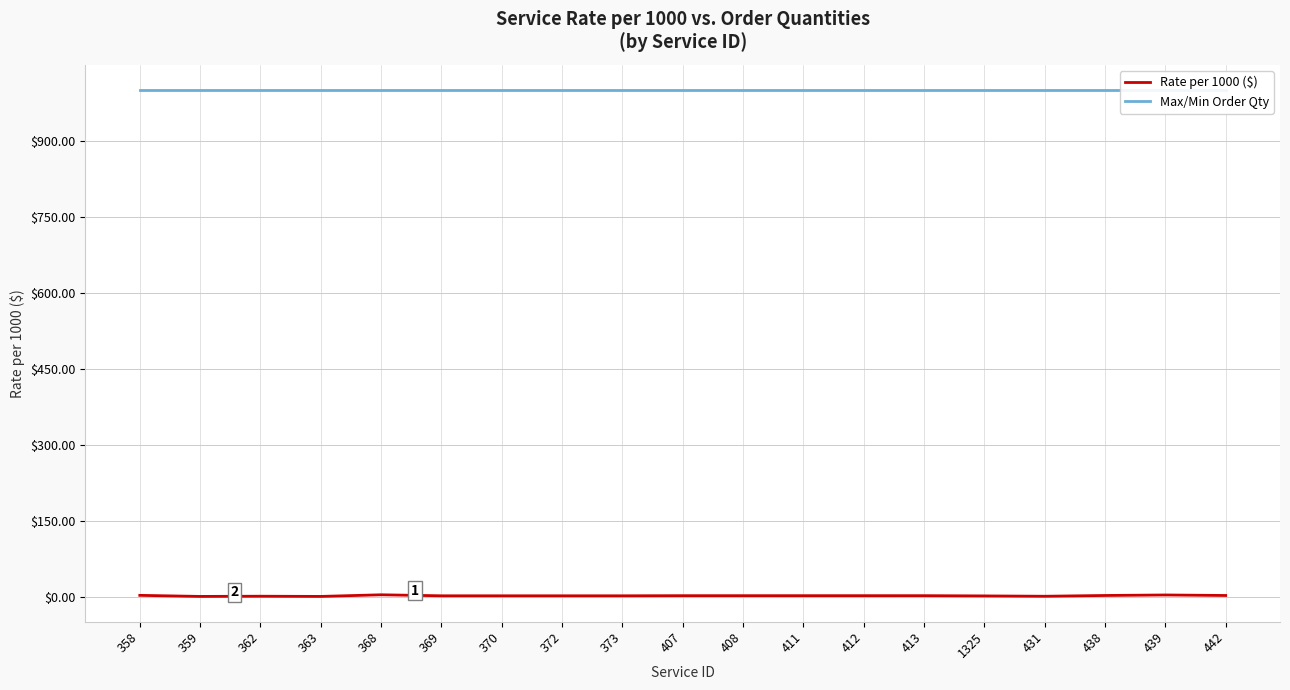

Which series has the largest total across all categories?

Max/Min Order Qty